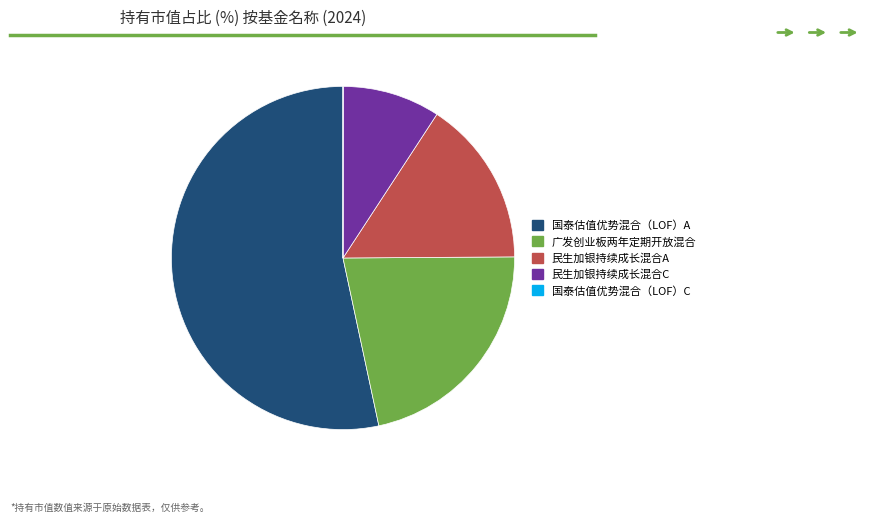

Which has a higher value, 广发创业板两年定期开放混合 or 民生加银持续成长混合A?

广发创业板两年定期开放混合